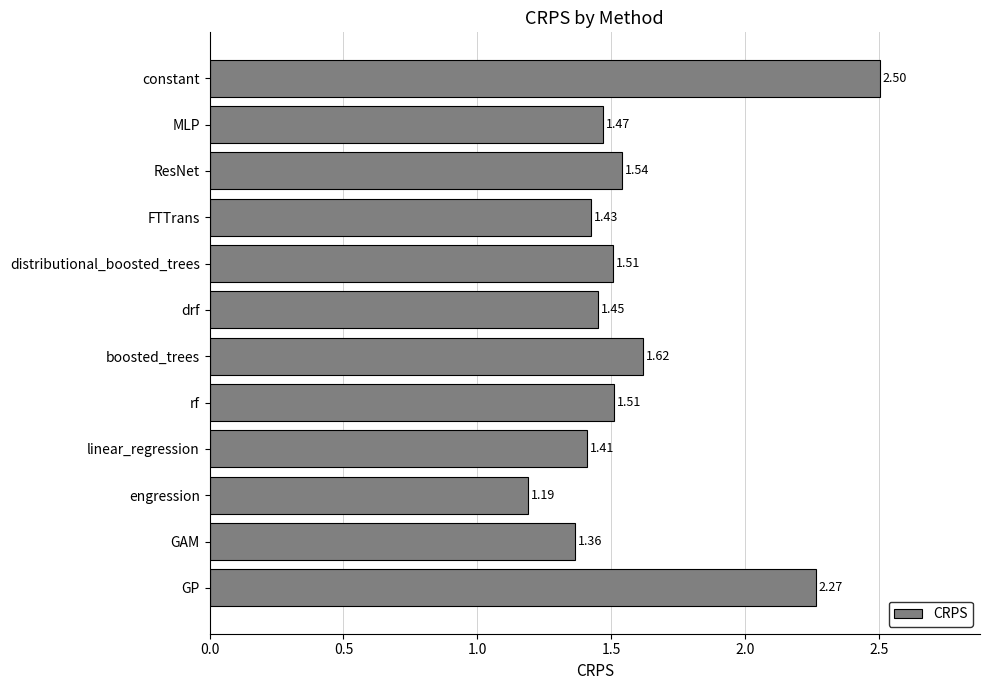

What is the maximum value shown in the chart?

2.5